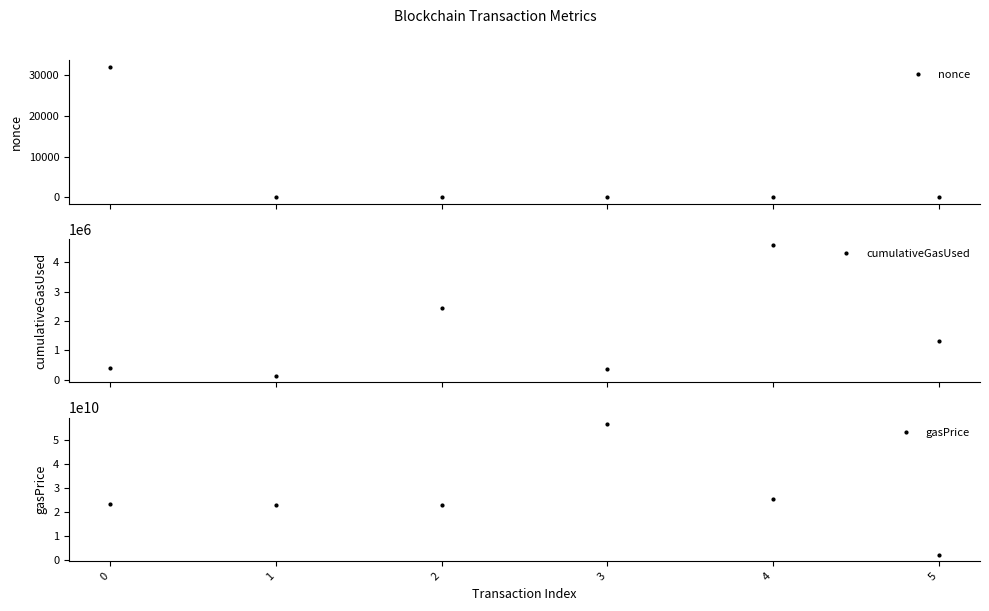

Where is the first local minimum for nonce?

1